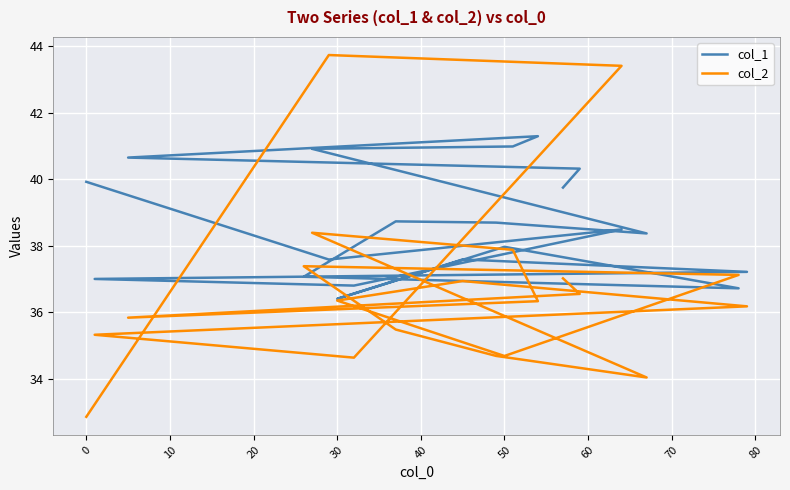

What is the average value of the col_1 series?

38.6